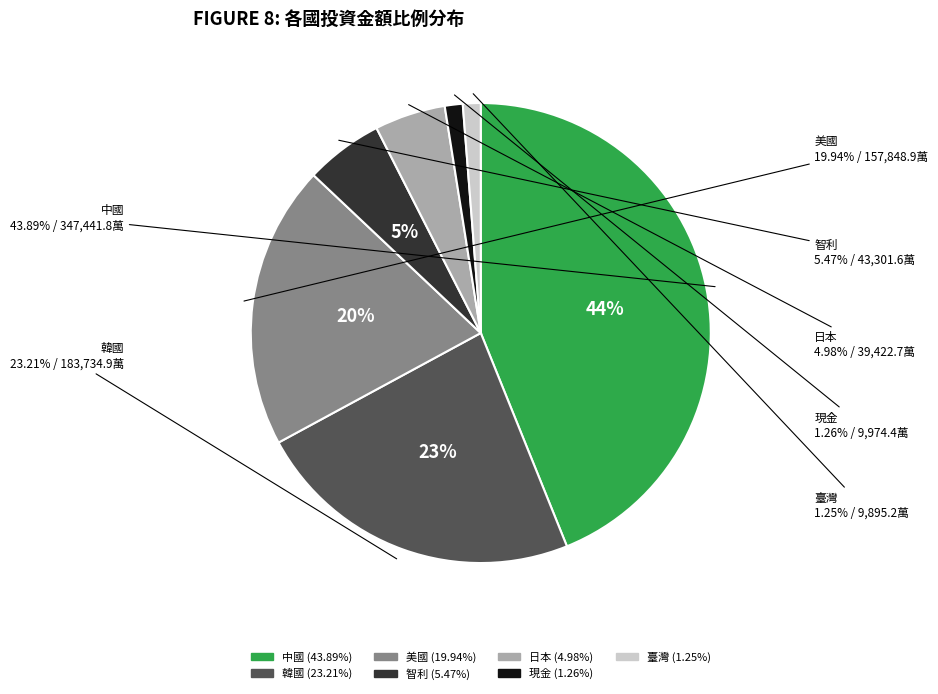

Is there a majority slice in this chart?

No